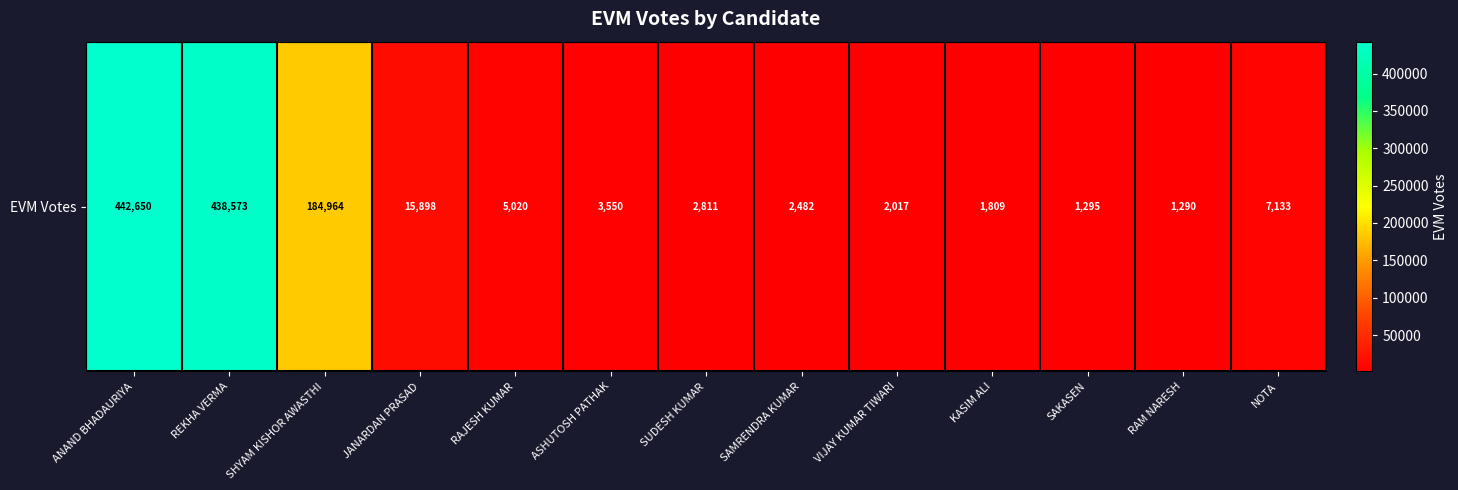

The chart shows a value of 442650 at ANAND BHADAURIYA. True or false?

True